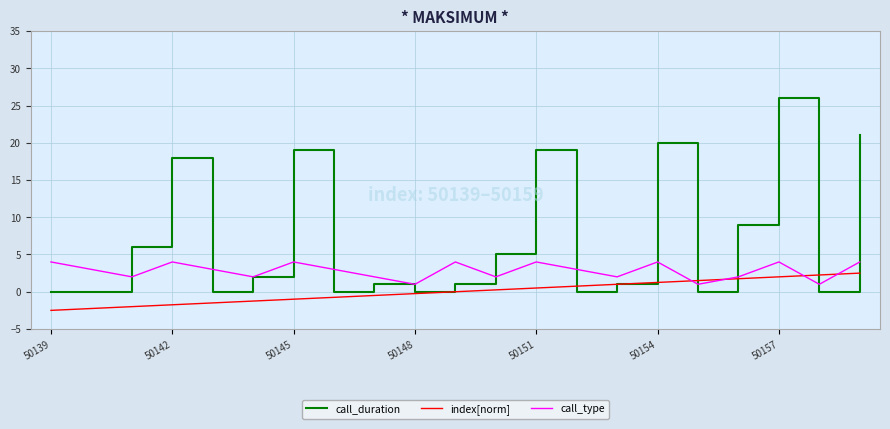

What are all the series names shown in the legend?

call_duration, index[norm], call_type